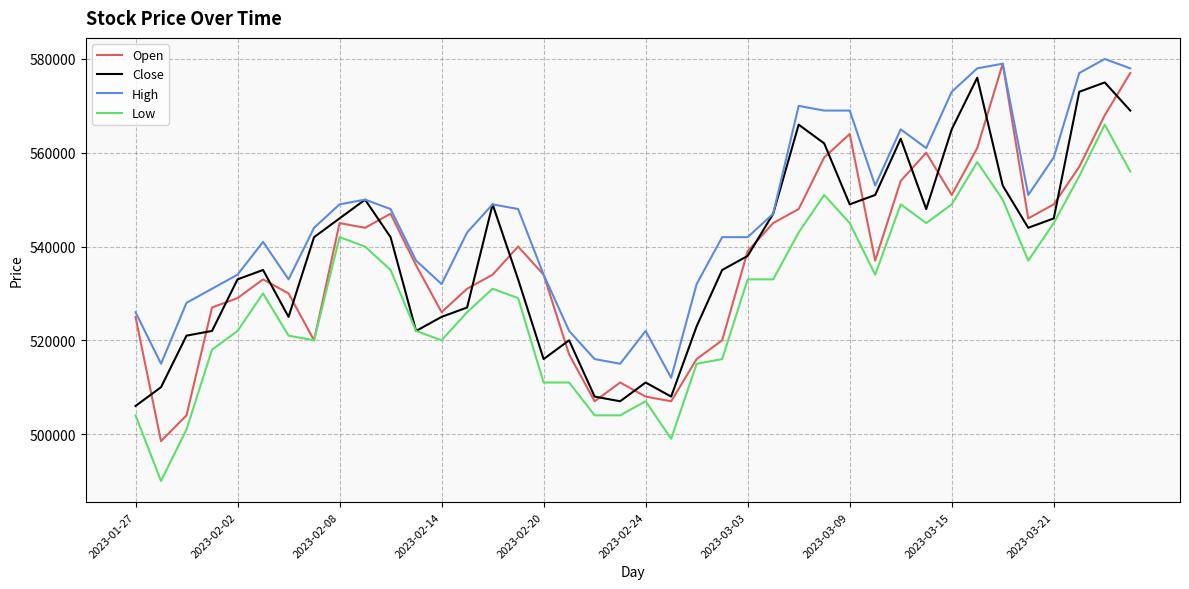

What is the highest value of the Close series?

576000